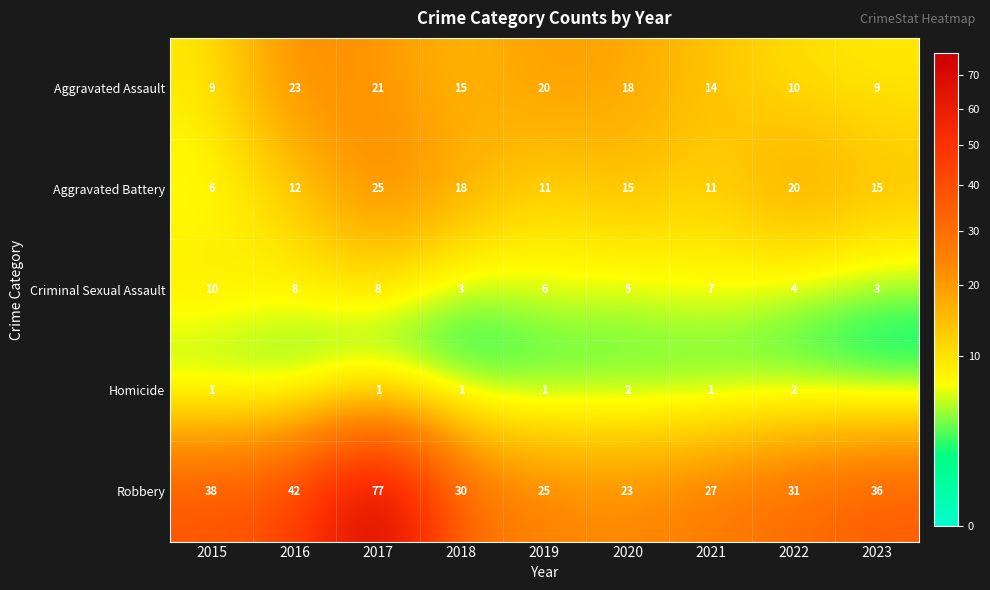

What is the maximum value for Robbery?

77